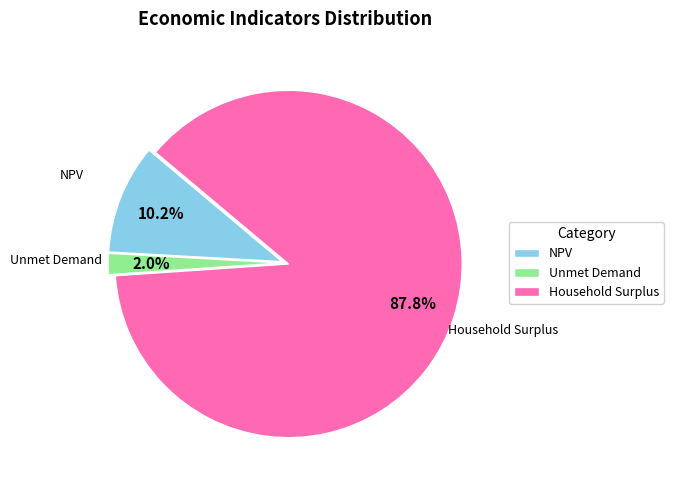

Is it true that Unmet Demand is 2% of the pie?

True